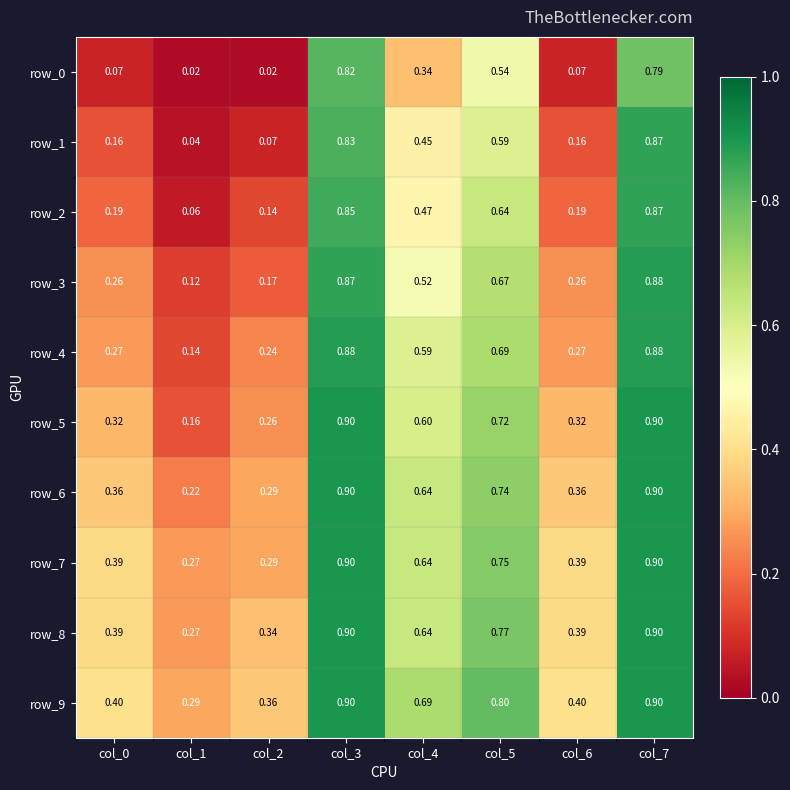

Reading right to left, extract all data points from this chart.

row_0: col_7=0.8	col_6=0.1	col_5=0.5	col_4=0.3	col_3=0.8	col_2=0.0	col_1=0.0	col_0=0.1
row_1: col_7=0.9	col_6=0.2	col_5=0.6	col_4=0.5	col_3=0.8	col_2=0.1	col_1=0.0	col_0=0.2
row_2: col_7=0.9	col_6=0.2	col_5=0.6	col_4=0.5	col_3=0.9	col_2=0.1	col_1=0.1	col_0=0.2
row_3: col_7=0.9	col_6=0.3	col_5=0.7	col_4=0.5	col_3=0.9	col_2=0.2	col_1=0.1	col_0=0.3
row_4: col_7=0.9	col_6=0.3	col_5=0.7	col_4=0.6	col_3=0.9	col_2=0.2	col_1=0.1	col_0=0.3
row_5: col_7=0.9	col_6=0.3	col_5=0.7	col_4=0.6	col_3=0.9	col_2=0.3	col_1=0.2	col_0=0.3
row_6: col_7=0.9	col_6=0.4	col_5=0.7	col_4=0.6	col_3=0.9	col_2=0.3	col_1=0.2	col_0=0.4
row_7: col_7=0.9	col_6=0.4	col_5=0.8	col_4=0.6	col_3=0.9	col_2=0.3	col_1=0.3	col_0=0.4
row_8: col_7=0.9	col_6=0.4	col_5=0.8	col_4=0.6	col_3=0.9	col_2=0.3	col_1=0.3	col_0=0.4
row_9: col_7=0.9	col_6=0.4	col_5=0.8	col_4=0.7	col_3=0.9	col_2=0.4	col_1=0.3	col_0=0.4